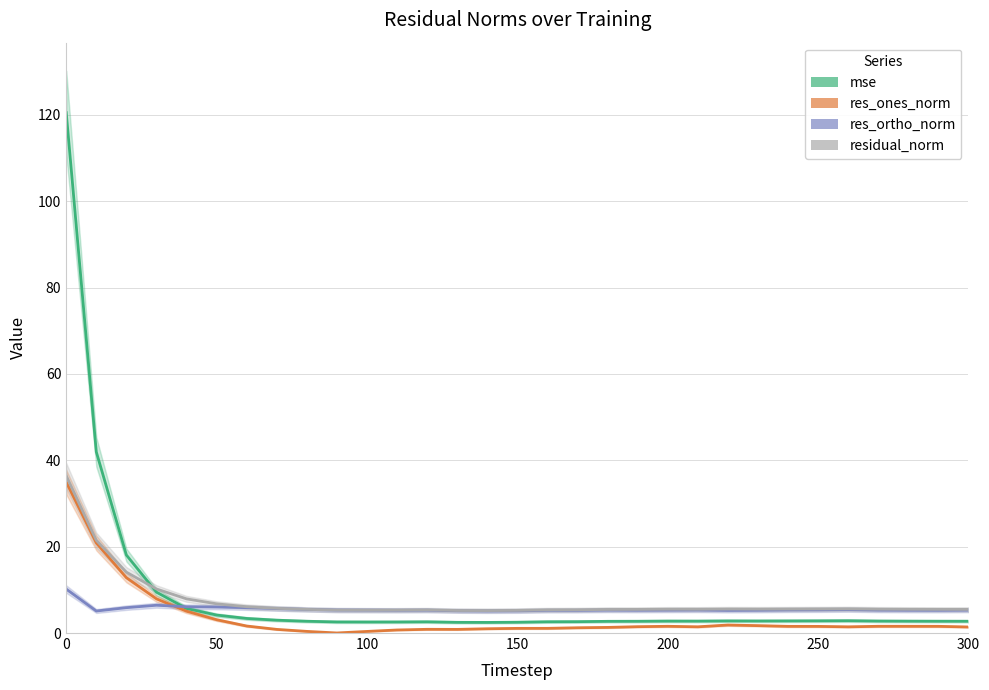

Reading right to left, what are all the values shown in this chart?

mse: 2.7	2.7	2.7	2.8	2.9	2.8	2.8	2.8	2.8	2.8	2.8	2.7	2.7	2.6	2.6	2.5	2.5	2.5	2.6	2.6	2.6	2.6	2.7	3.0	3.4	4.2	5.7	9.5	18.1	41.9	120.5
res_ones_norm: 1.4	1.6	1.6	1.6	1.4	1.5	1.5	1.7	1.9	1.4	1.6	1.5	1.3	1.2	1.1	1.1	1.0	0.8	0.9	0.7	0.4	0.0	0.4	0.8	1.6	3.1	5.1	7.9	12.8	20.9	35.0
res_ortho_norm: 5.3	5.3	5.3	5.3	5.4	5.4	5.3	5.3	5.2	5.3	5.3	5.3	5.3	5.2	5.2	5.1	5.1	5.1	5.3	5.3	5.3	5.3	5.5	5.7	5.9	6.0	6.1	6.4	5.9	5.1	10.2
residual_norm: 5.5	5.5	5.5	5.5	5.6	5.6	5.6	5.5	5.6	5.5	5.5	5.5	5.5	5.4	5.4	5.2	5.2	5.2	5.3	5.3	5.3	5.3	5.5	5.7	6.1	6.8	7.9	10.2	14.1	21.5	36.4